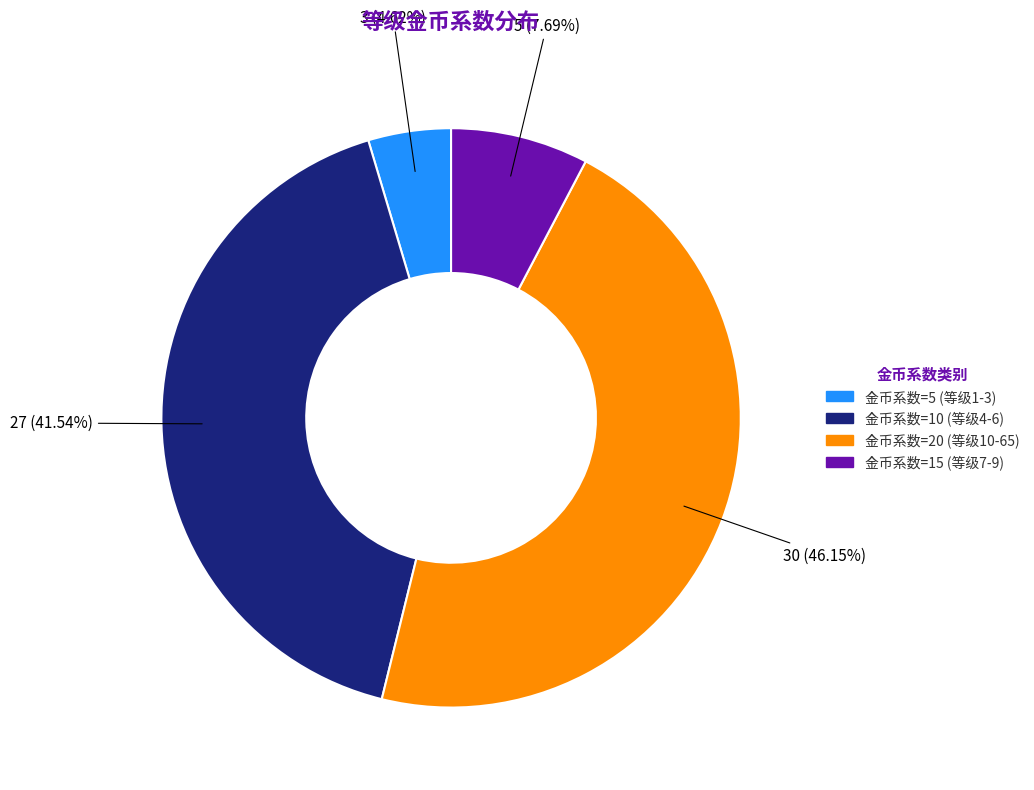

How many slices are in this pie chart?

4